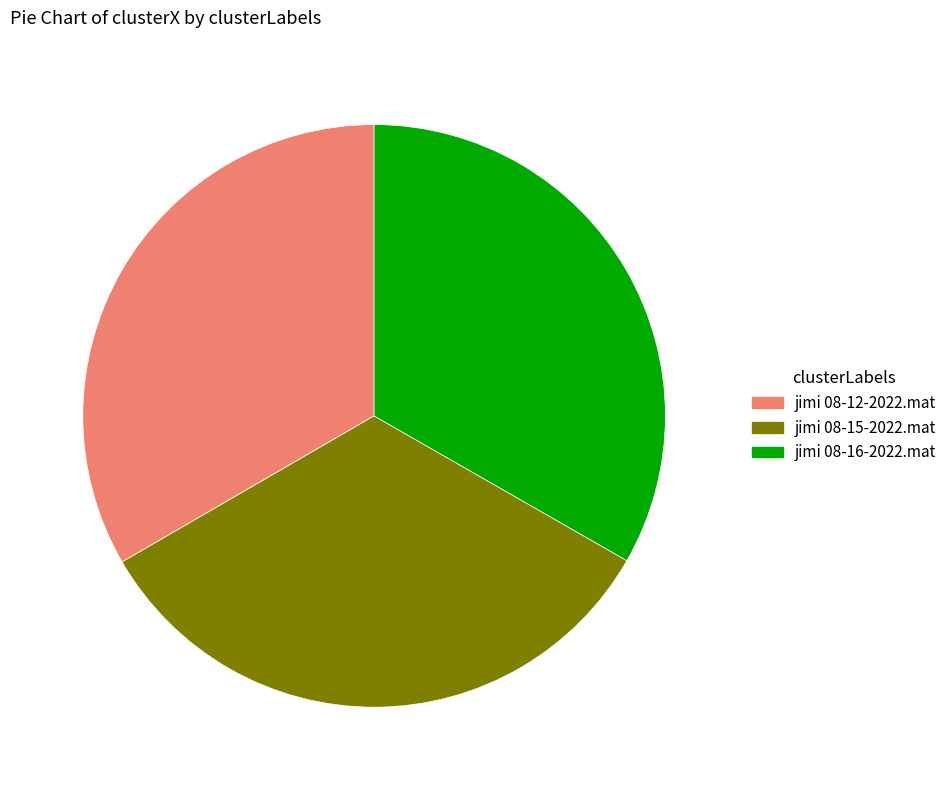

How many slices are in this pie chart?

3